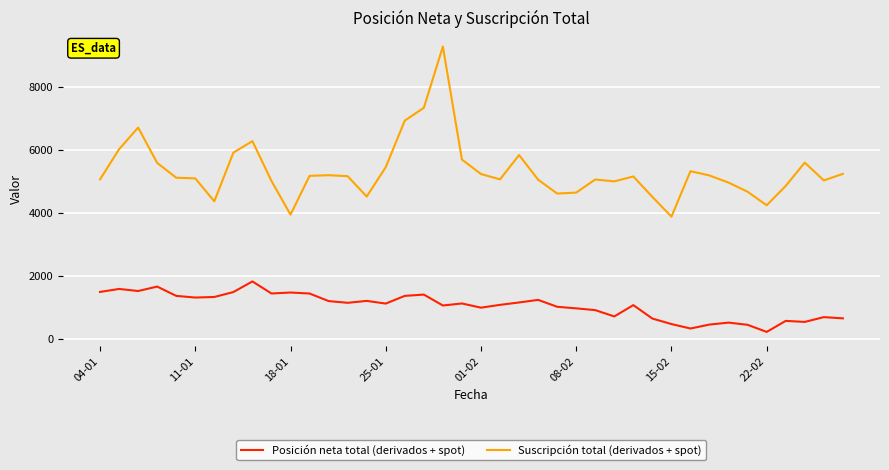

What is the sum of all Suscripción total (derivados + spot) values?

213282